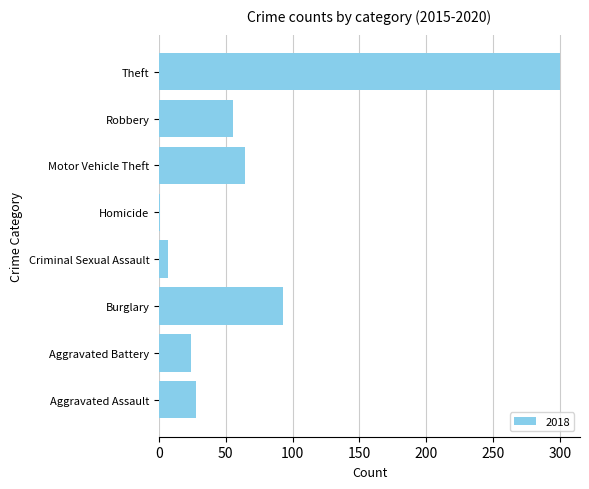

Is it true that the value at Theft is 300?

True